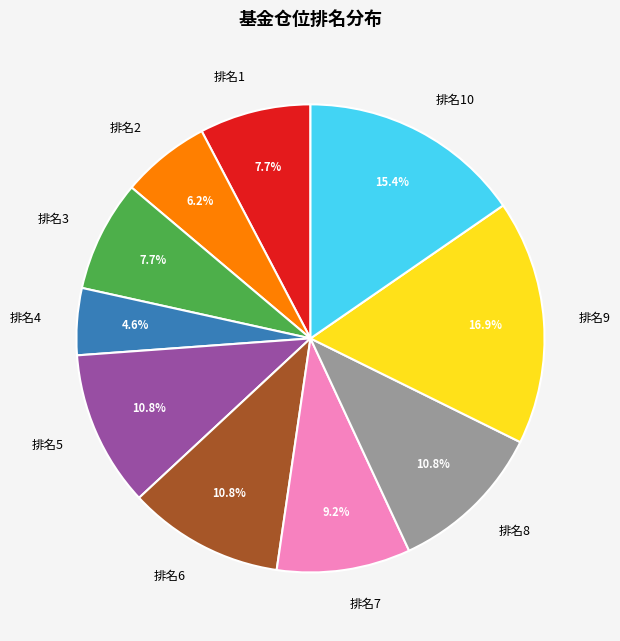

What is the largest slice in the pie chart?

排名9